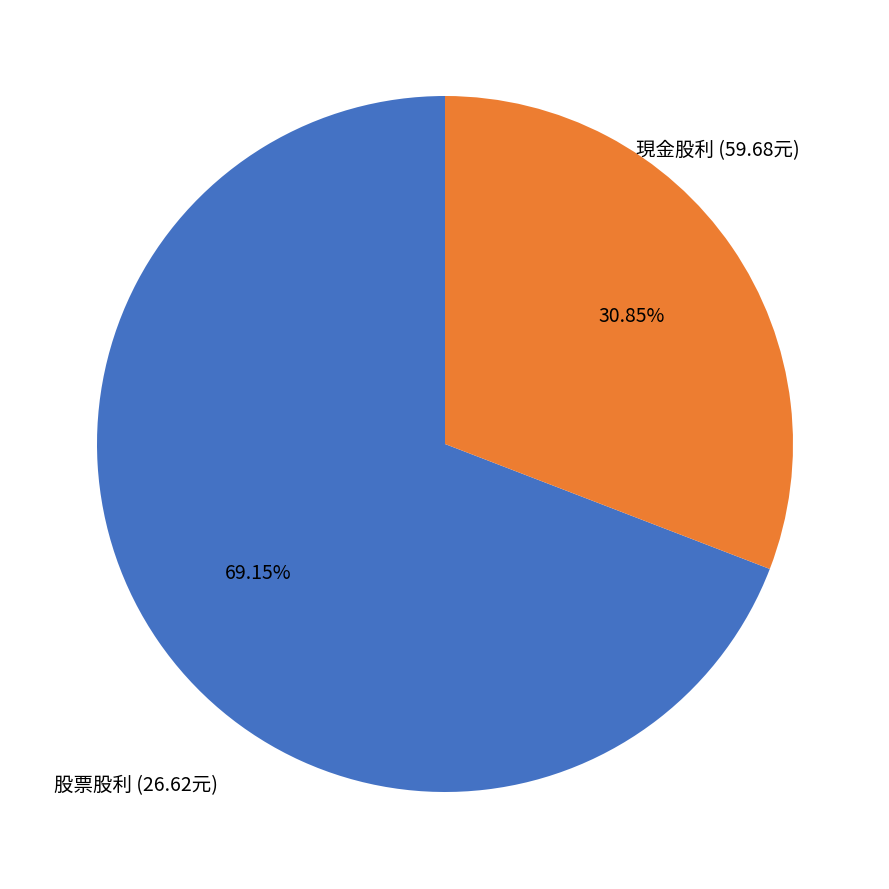

How many segments does this pie chart have?

2